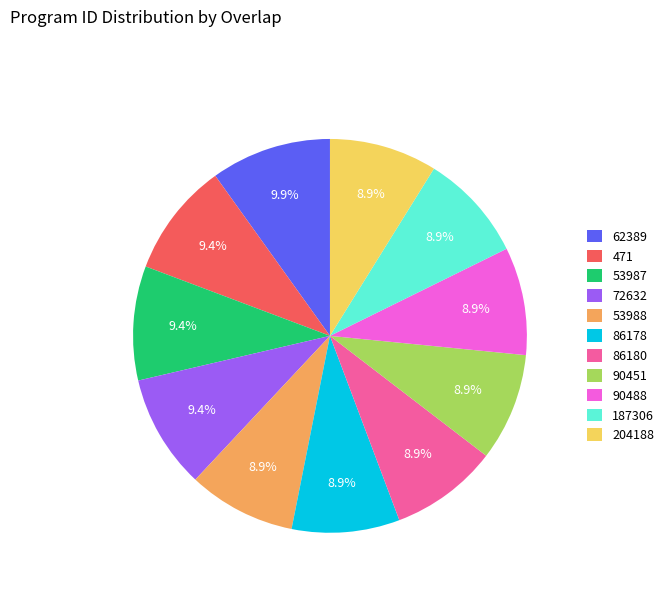

To the nearest percent, what is the difference between the largest and smallest slice percentages?

1%